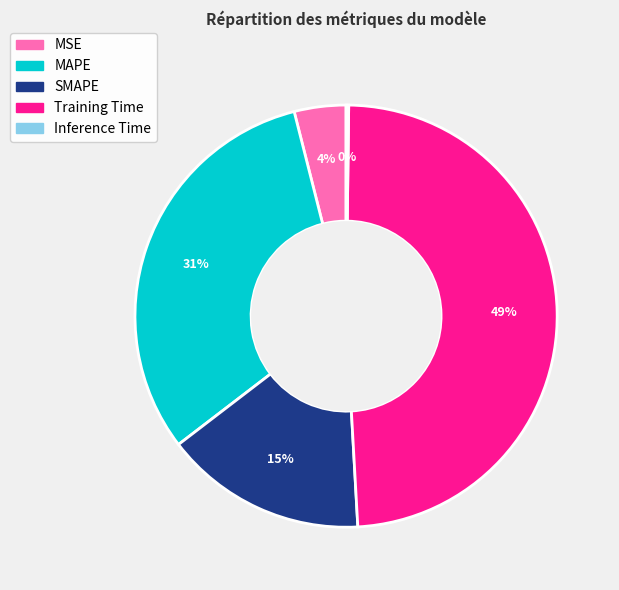

Do SMAPE and Training Time together represent more than half of the pie?

Yes